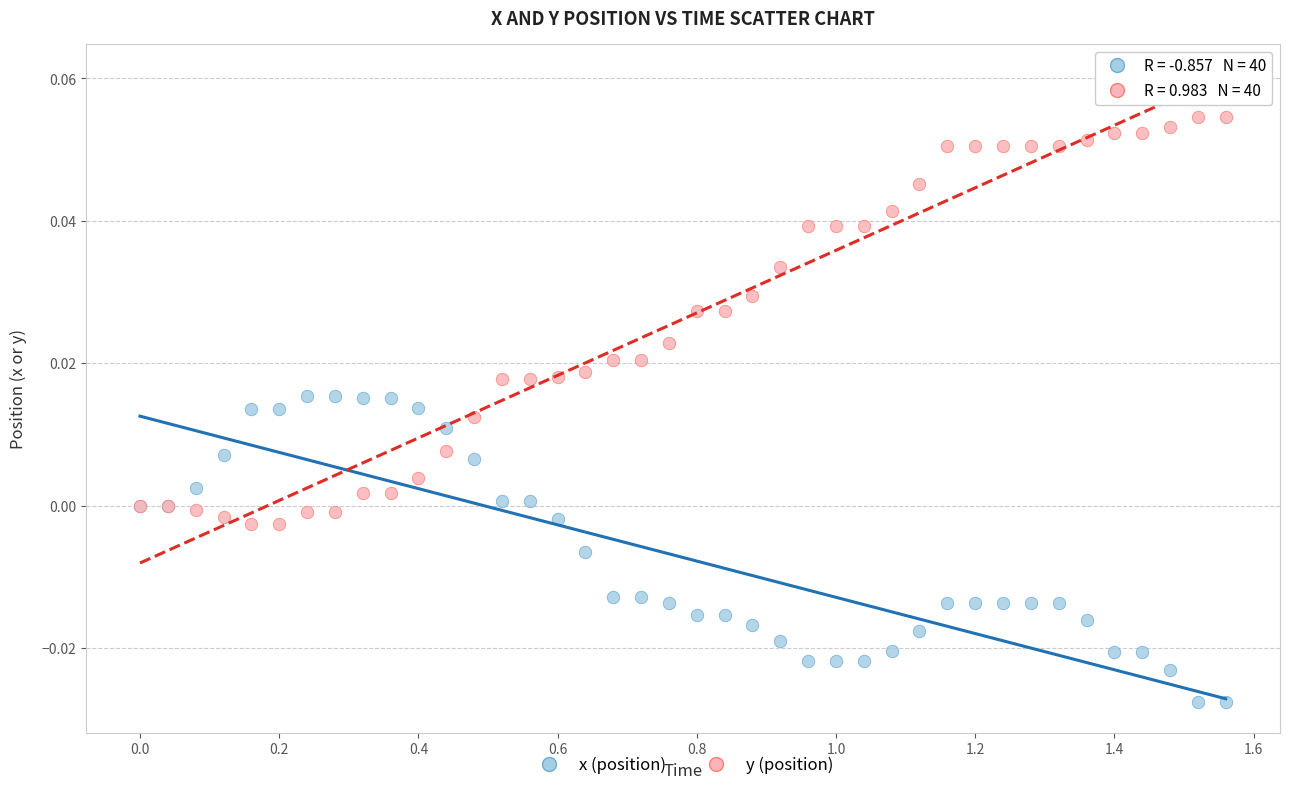

Which series contains the lowest Y value?

x (position)